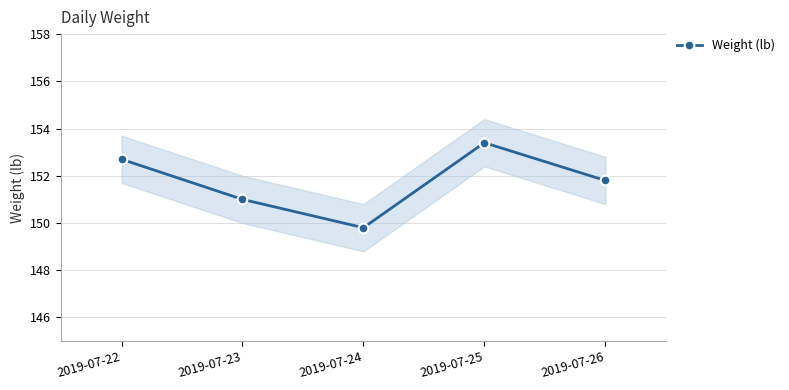

How many values exceed 151?

3